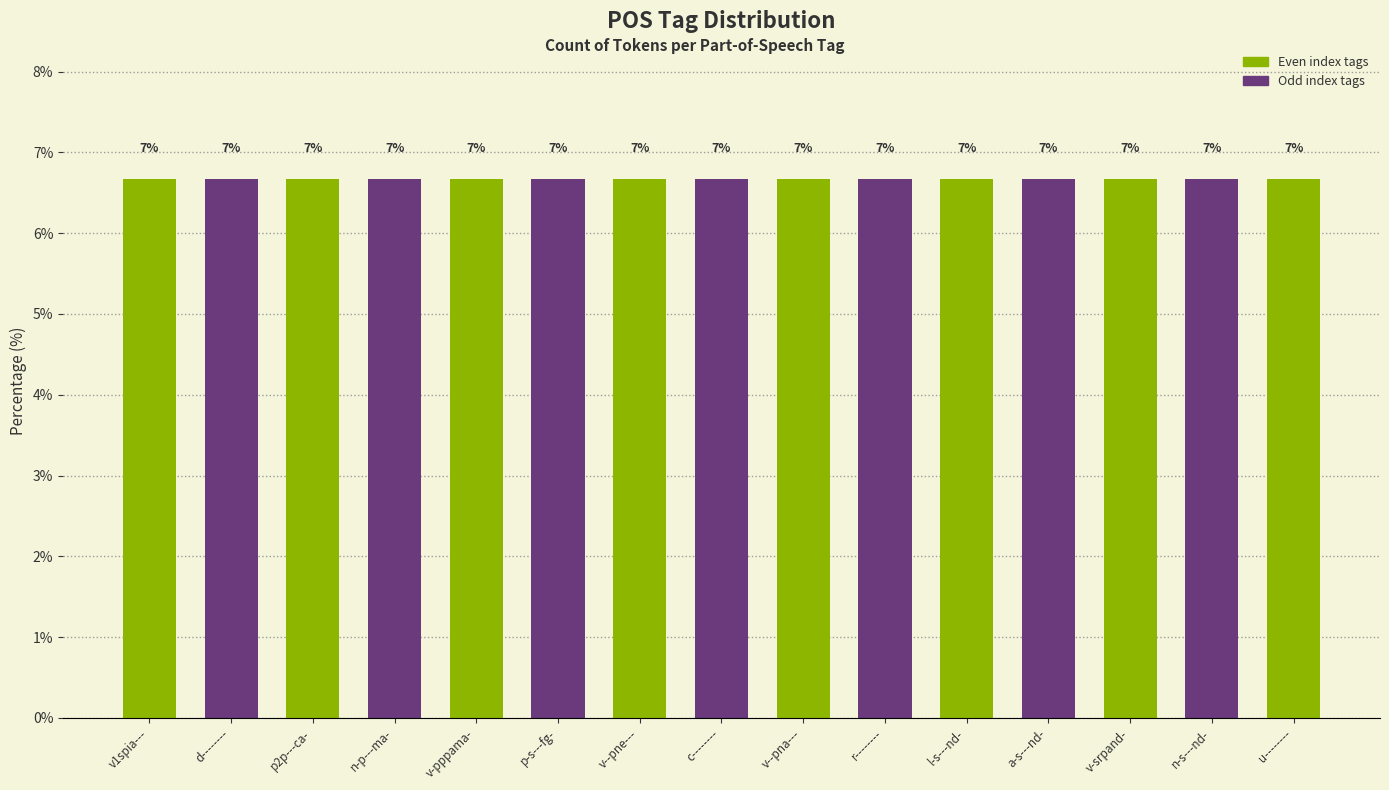

Are the bars horizontal?

No